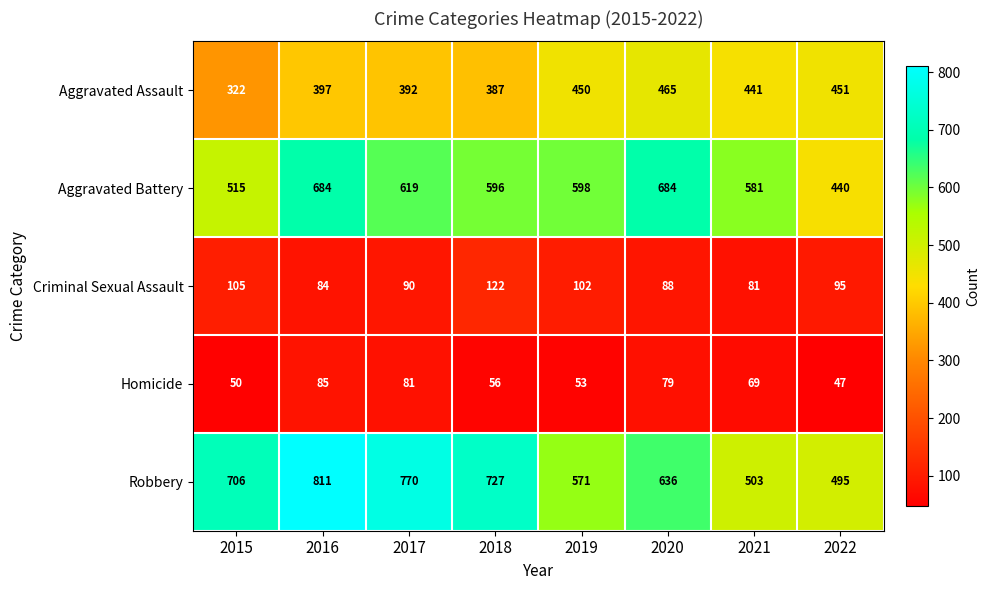

Where does the Aggravated Battery series first go above 598?

2016